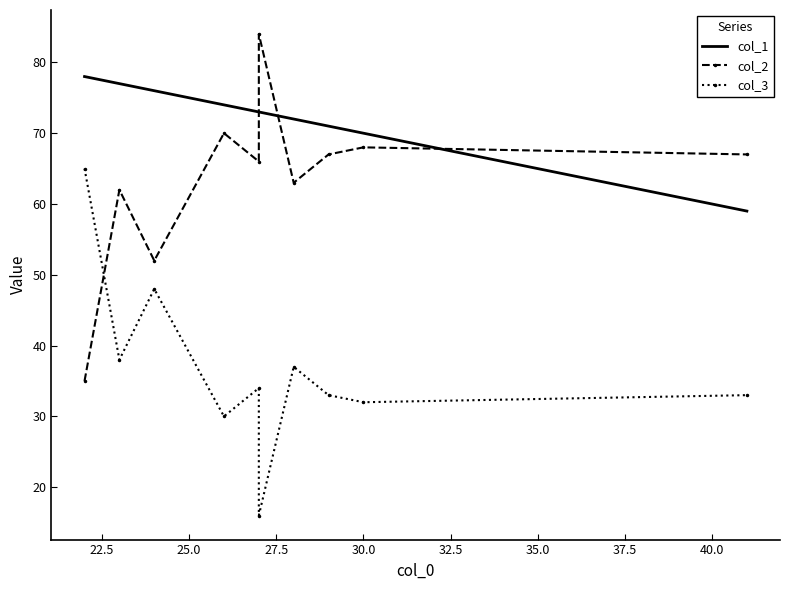

After their last crossing, which series has the higher values: col_2 or col_1?

col_2